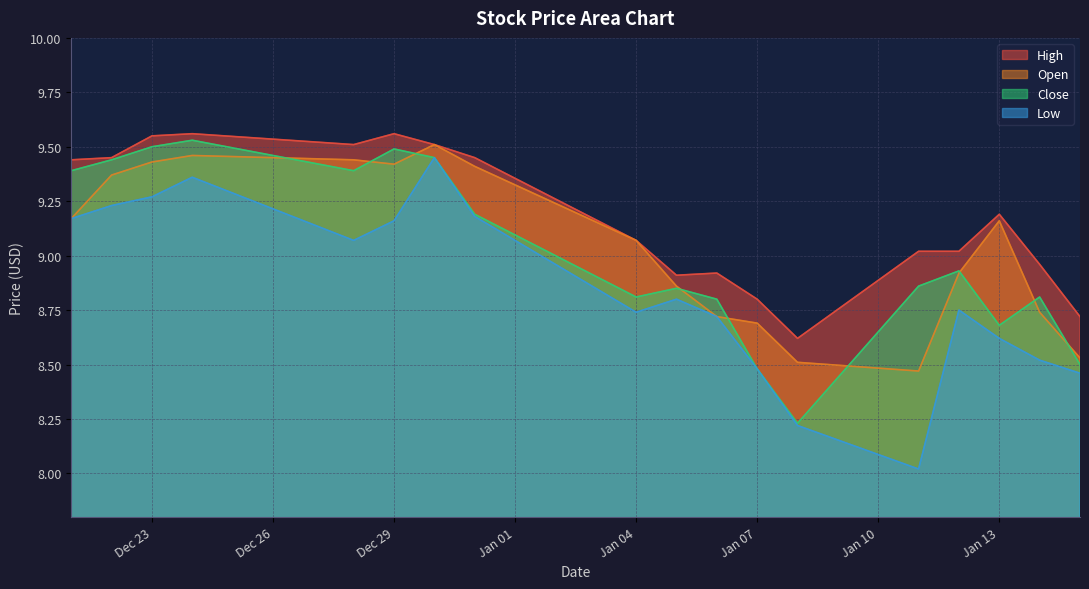

The High series shows 9.6 at 2015-12-24. True or false?

True